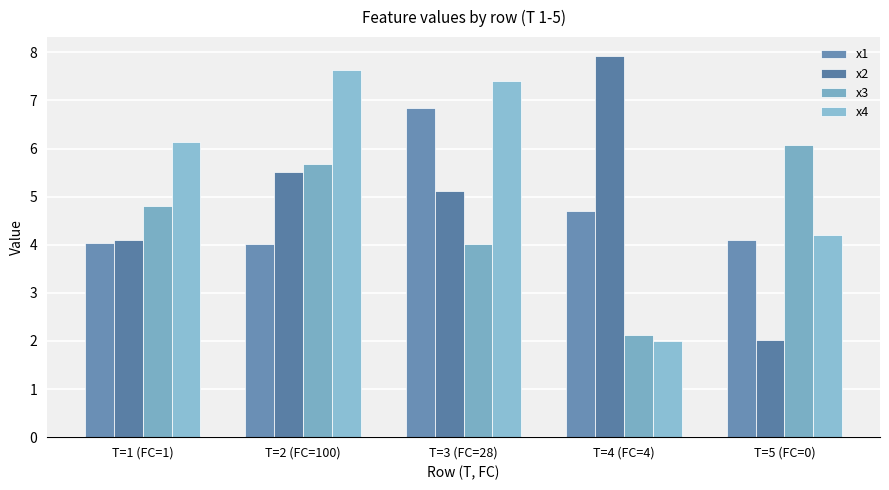

How many bars are there in total?

20